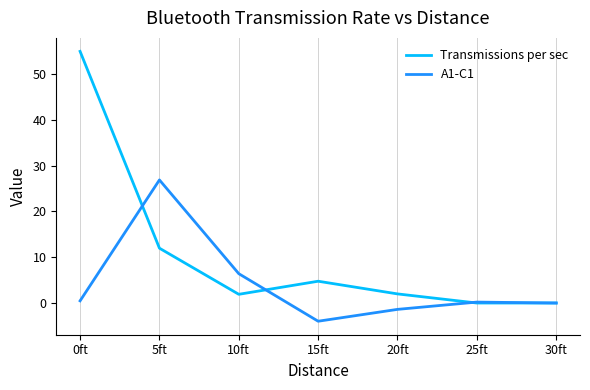

List the series in order of their overall mean, lowest first.

A1-C1, Transmissions per sec